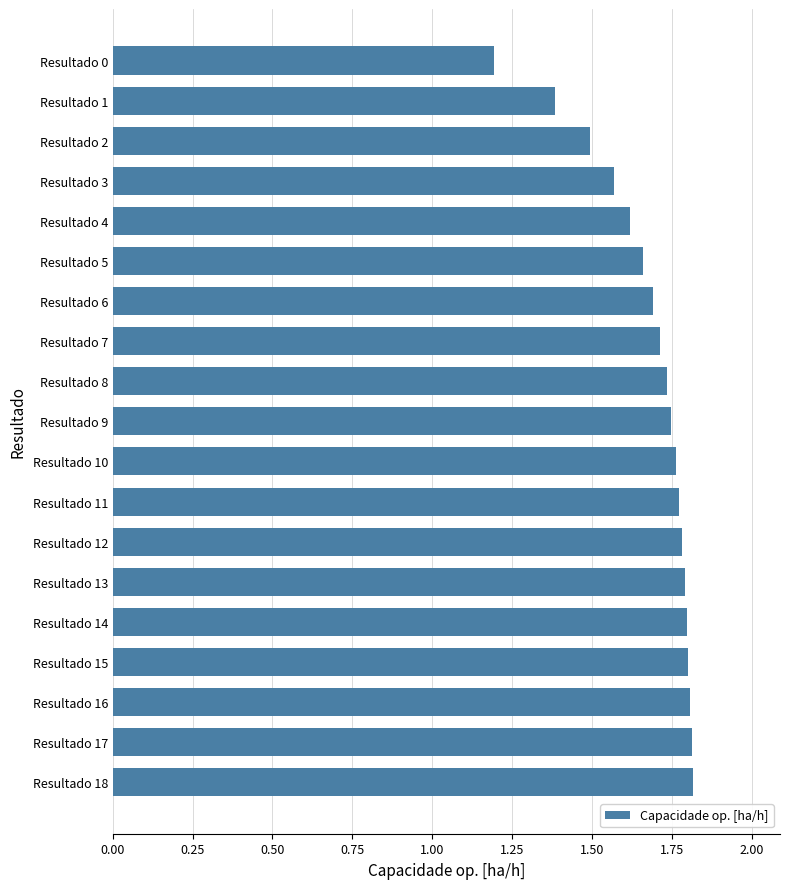

Which category has the lowest value across all series?

Resultado 0